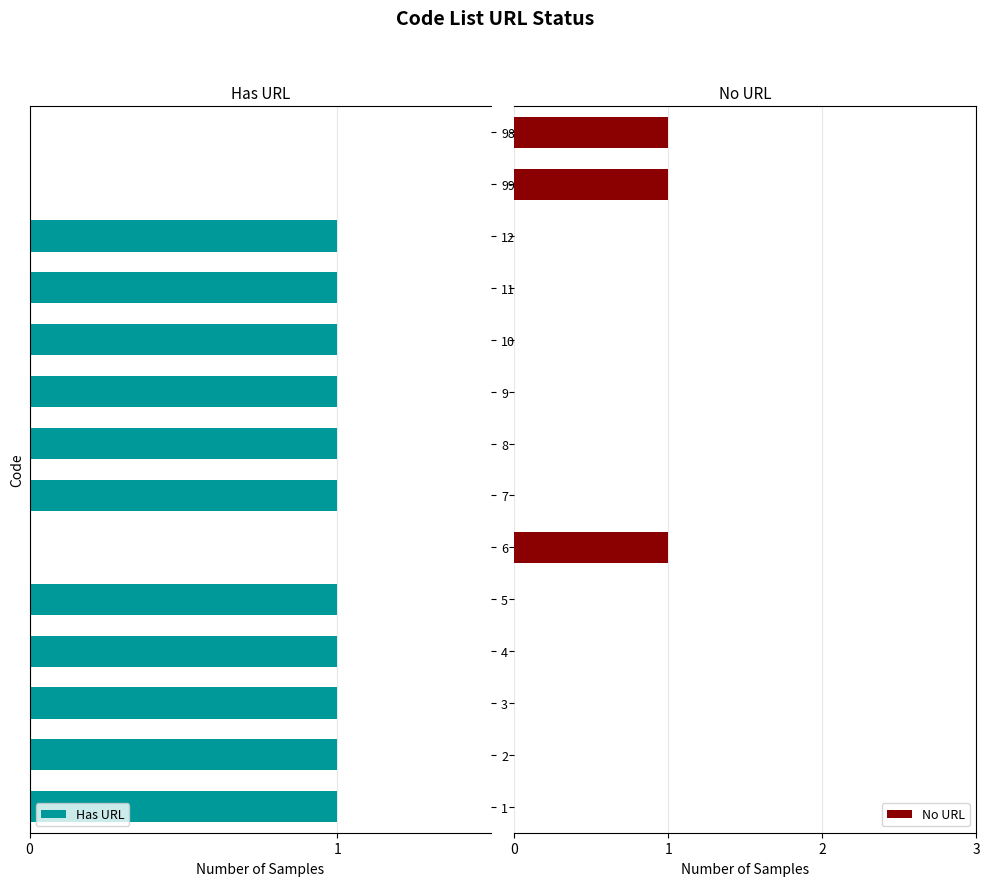

What is the sum of all No URL values?

3